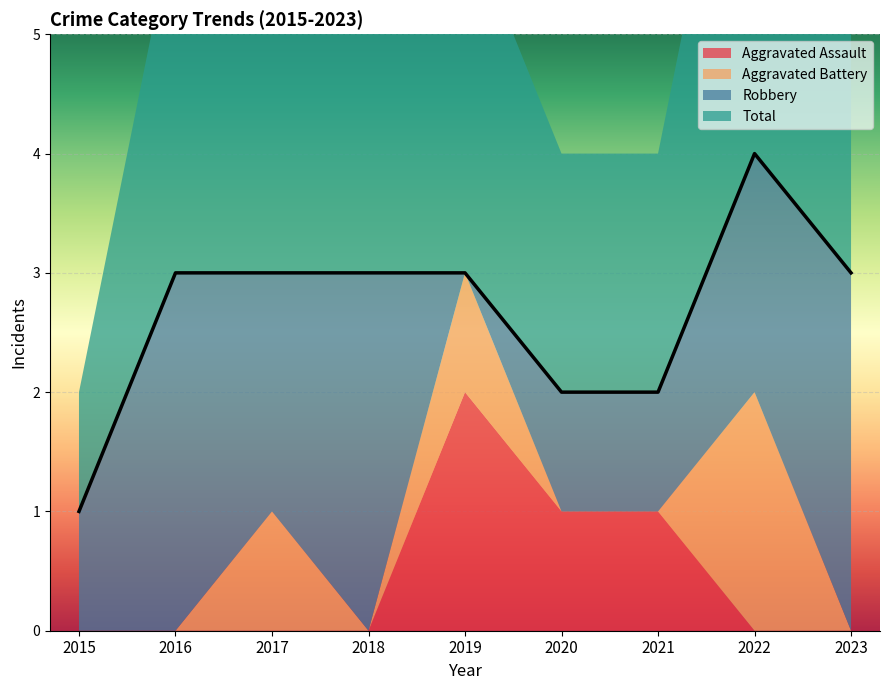

In Aggravated Battery, how many points are higher than both neighbors (excluding endpoints)?

3